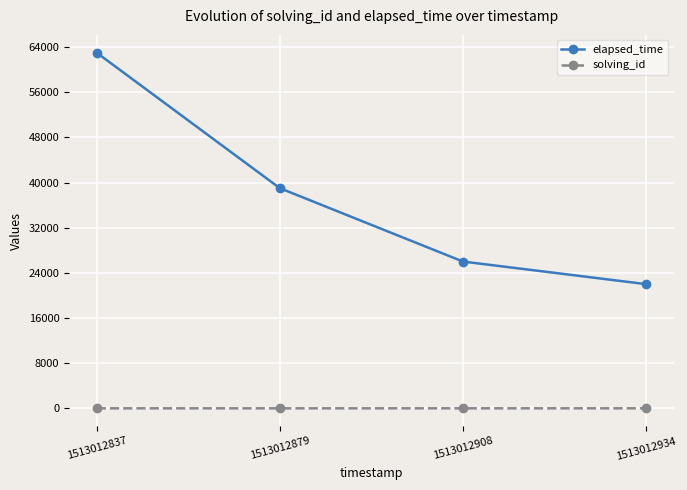

Which series has the largest total across all categories?

elapsed_time